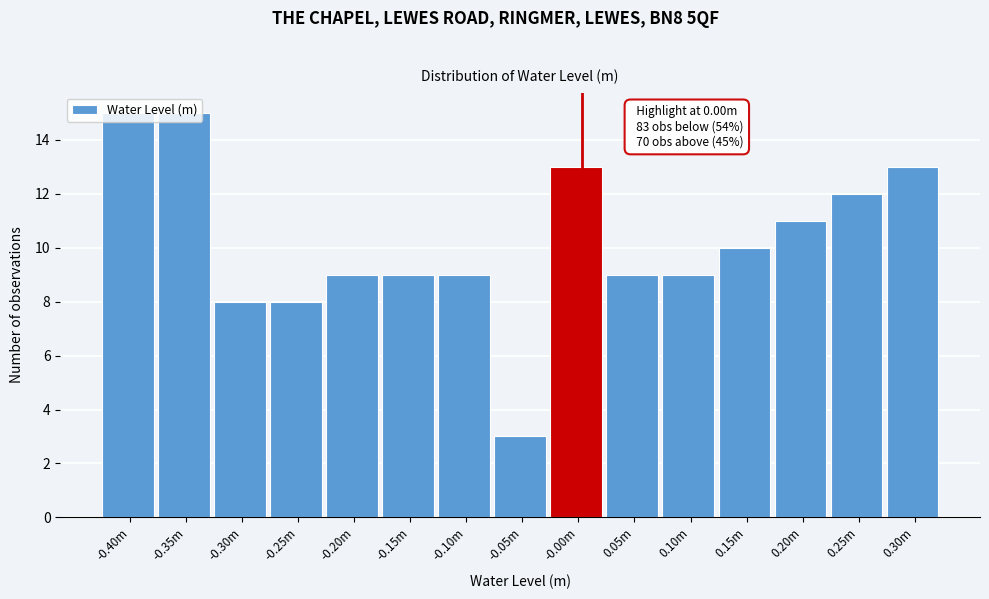

Which has a higher value, -0.40m or 0.05m?

-0.40m